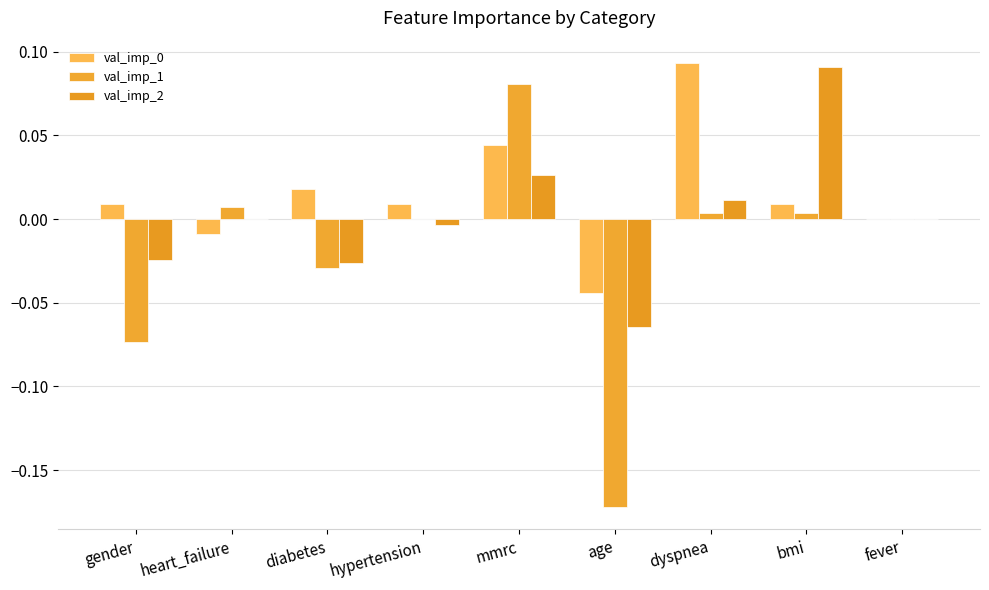

Between heart_failure and hypertension, which is larger?

hypertension